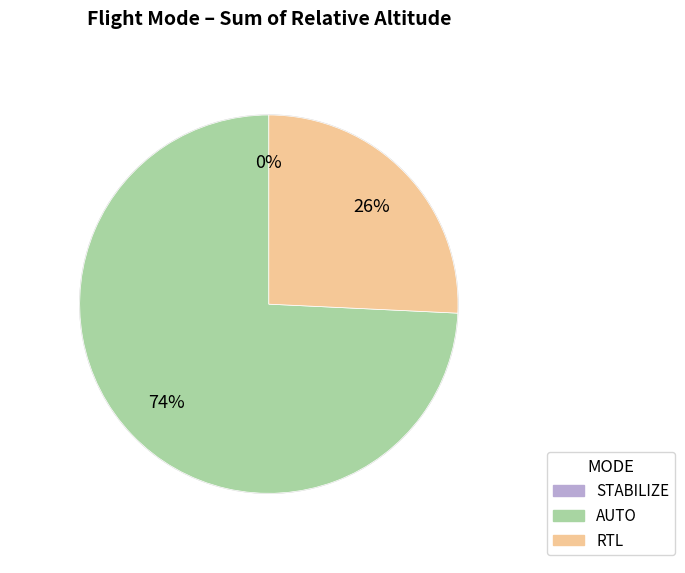

Count the number of slices in the pie.

3